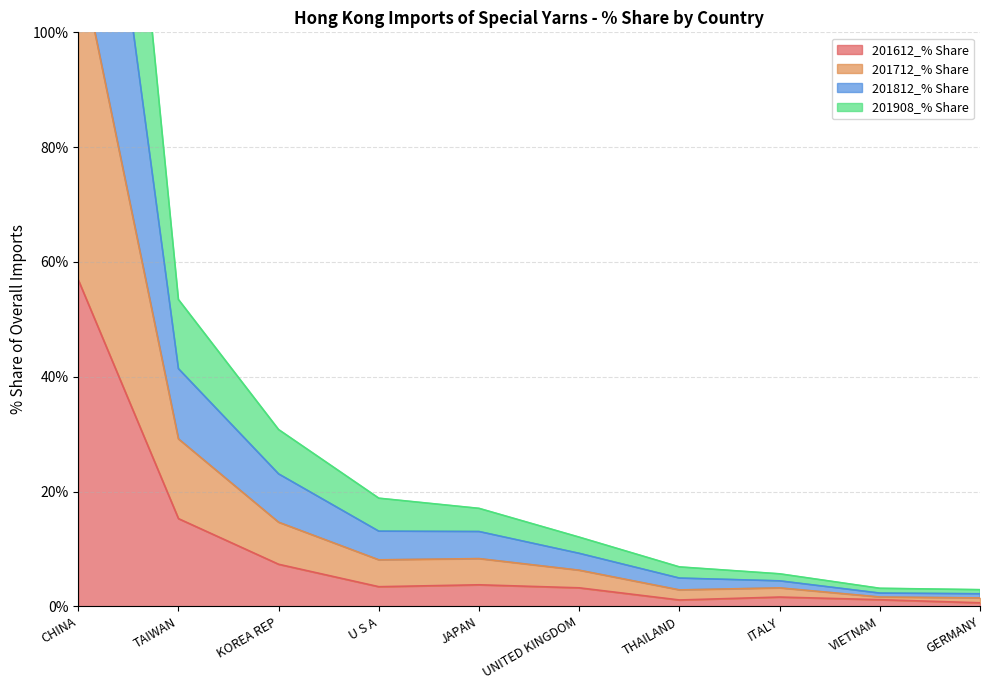

What are all the series names shown in the legend?

201612_% Share, 201712_% Share, 201812_% Share, 201908_% Share